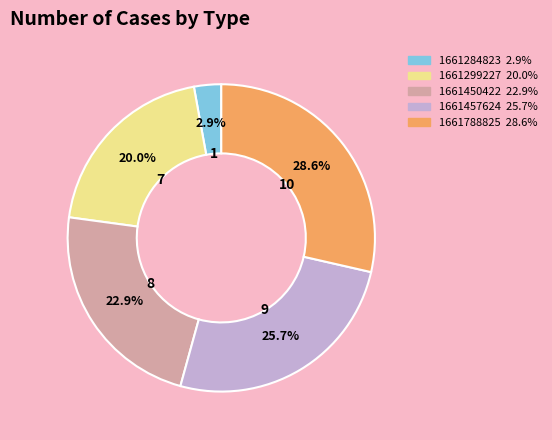

Is there any slice that represents more than half of the pie?

No